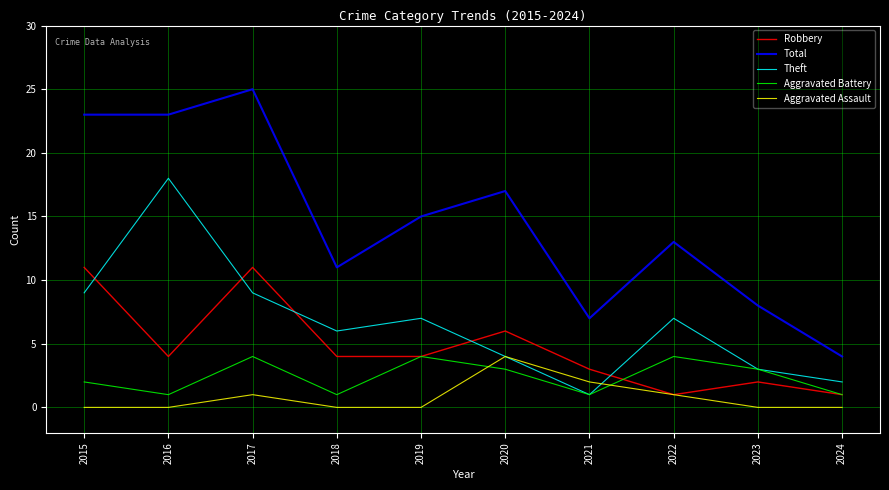

Is the value of Aggravated Battery at 2016 greater than the value of Total at 2020?

No